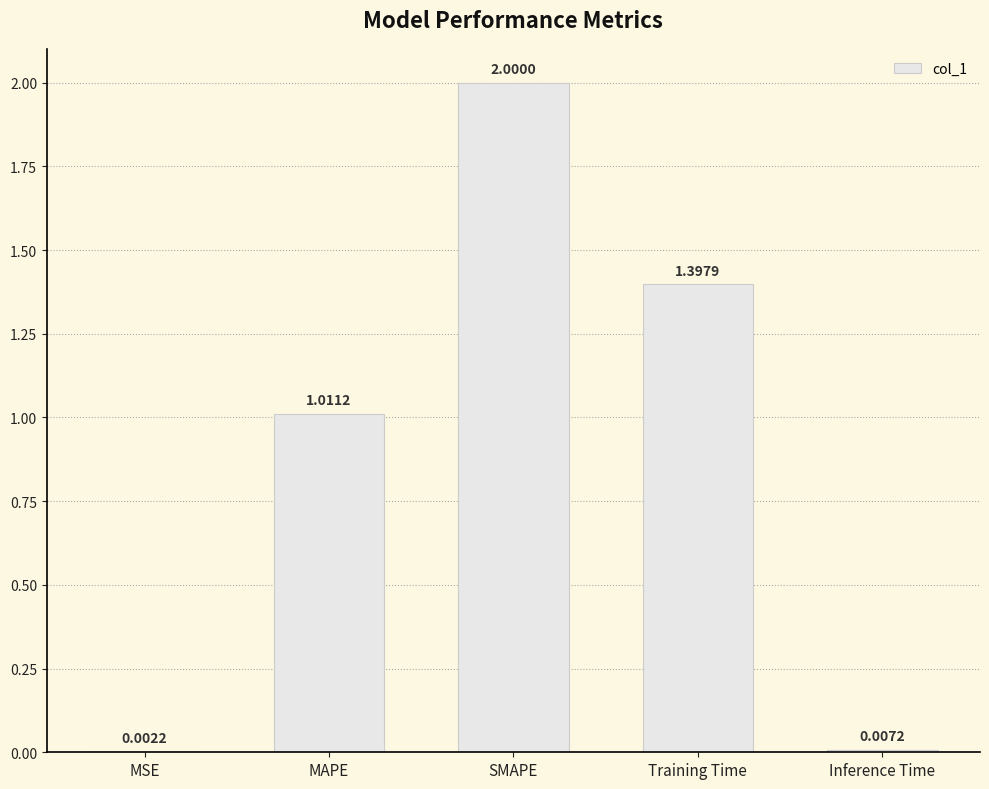

At which label is the value closest to 1?

MAPE